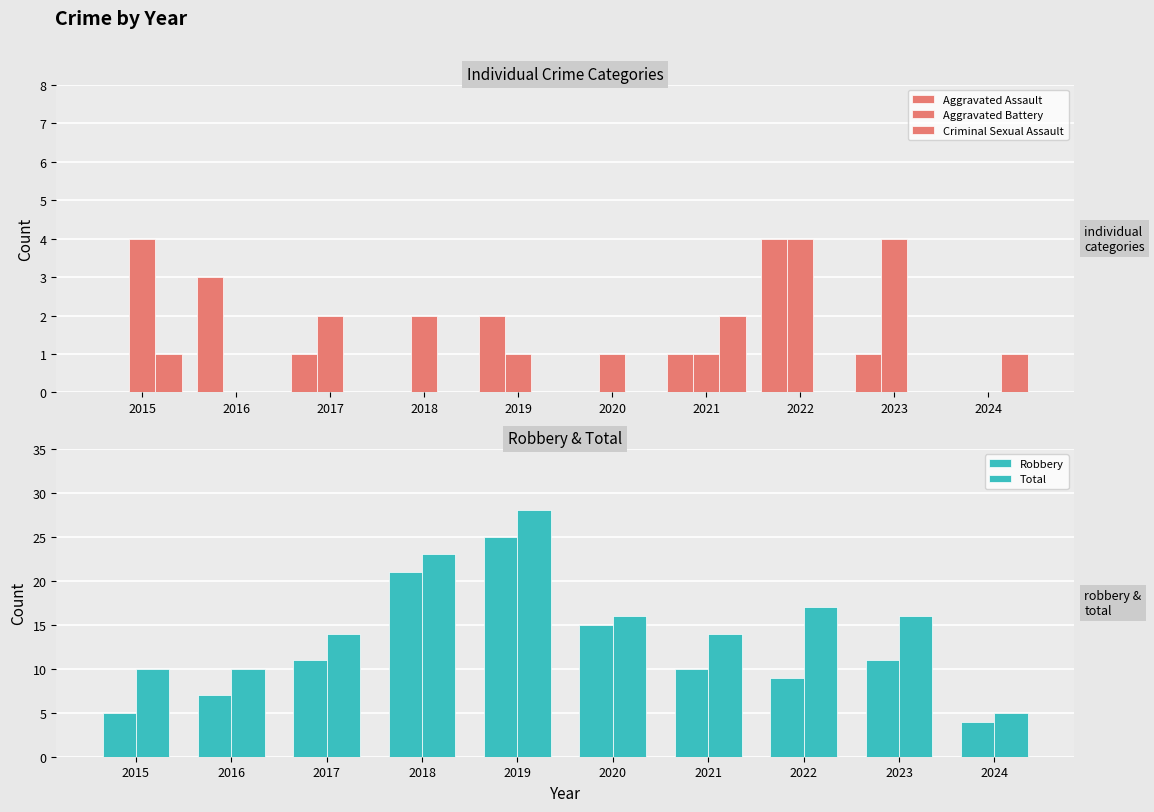

What are all the series names shown in the legend?

Aggravated Assault, Aggravated Battery, Criminal Sexual Assault, Robbery, Total